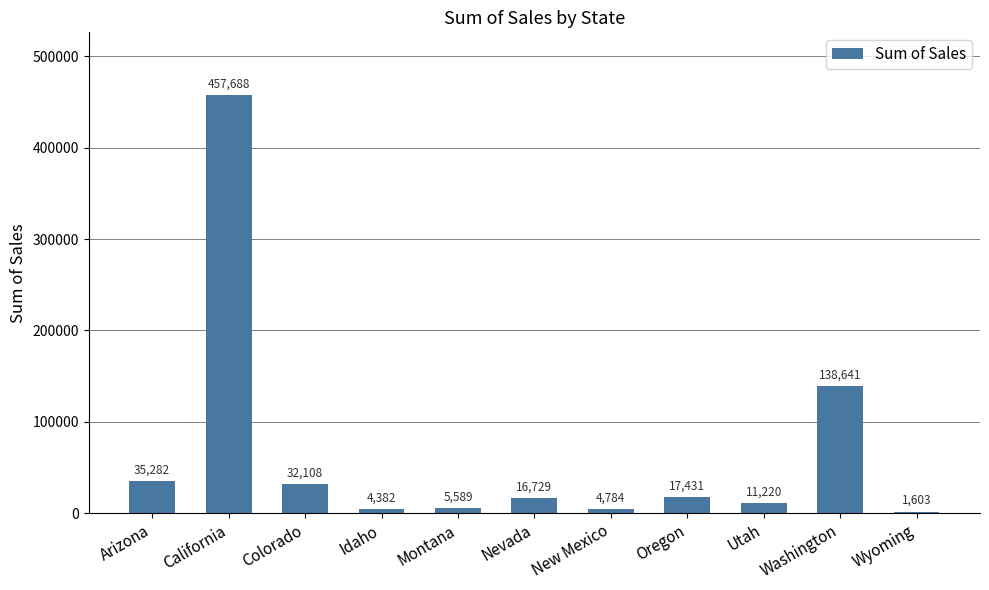

Rank the categories by value from lowest to highest.

Wyoming, Idaho, New Mexico, Montana, Utah, Nevada, Oregon, Colorado, Arizona, Washington, California